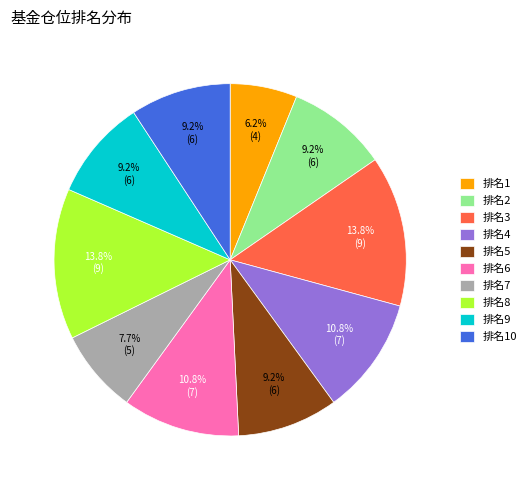

Does any single category account for the majority?

No